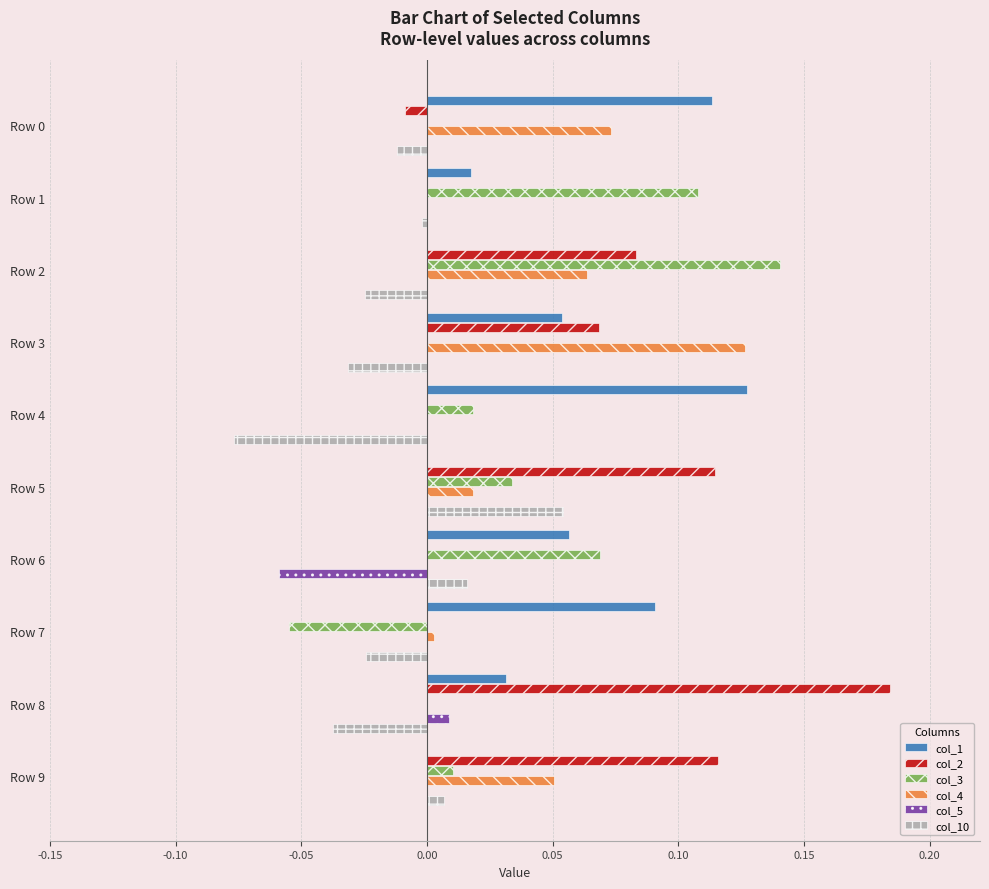

How many categories are shown in the chart?

10